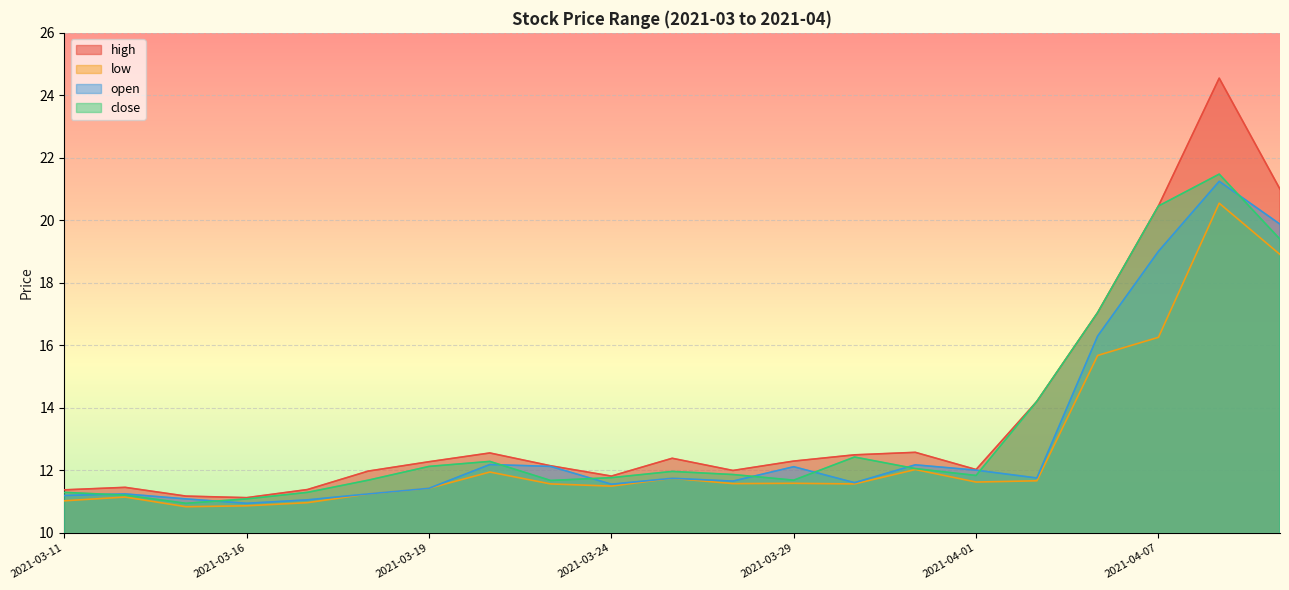

Reading right to left, transcribe all the data shown in this chart.

high: 2021-04-09=21.0	2021-04-08=24.6	2021-04-07=20.5	2021-04-06=17.1	2021-04-02=14.2	2021-04-01=12.0	2021-03-31=12.6	2021-03-30=12.5	2021-03-29=12.3	2021-03-26=12.0	2021-03-25=12.4	2021-03-24=11.8	2021-03-23=12.2	2021-03-22=12.6	2021-03-19=12.3	2021-03-18=12.0	2021-03-17=11.4	2021-03-16=11.1	2021-03-15=11.2	2021-03-12=11.5	2021-03-11=11.4
low: 2021-04-09=18.9	2021-04-08=20.6	2021-04-07=16.3	2021-04-06=15.7	2021-04-02=11.7	2021-04-01=11.6	2021-03-31=12.0	2021-03-30=11.6	2021-03-29=11.6	2021-03-26=11.6	2021-03-25=11.8	2021-03-24=11.5	2021-03-23=11.6	2021-03-22=11.9	2021-03-19=11.4	2021-03-18=11.2	2021-03-17=11.0	2021-03-16=10.9	2021-03-15=10.8	2021-03-12=11.2	2021-03-11=11.0
open: 2021-04-09=19.9	2021-04-08=21.2	2021-04-07=19.0	2021-04-06=16.3	2021-04-02=11.8	2021-04-01=12.0	2021-03-31=12.2	2021-03-30=11.6	2021-03-29=12.1	2021-03-26=11.7	2021-03-25=11.8	2021-03-24=11.6	2021-03-23=12.1	2021-03-22=12.2	2021-03-19=11.4	2021-03-18=11.2	2021-03-17=11.1	2021-03-16=10.9	2021-03-15=11.1	2021-03-12=11.2	2021-03-11=11.2
close: 2021-04-09=19.4	2021-04-08=21.5	2021-04-07=20.5	2021-04-06=17.1	2021-04-02=14.2	2021-04-01=11.8	2021-03-31=12.1	2021-03-30=12.4	2021-03-29=11.7	2021-03-26=11.9	2021-03-25=12.0	2021-03-24=11.8	2021-03-23=11.7	2021-03-22=12.3	2021-03-19=12.1	2021-03-18=11.7	2021-03-17=11.3	2021-03-16=11.1	2021-03-15=10.9	2021-03-12=11.2	2021-03-11=11.3